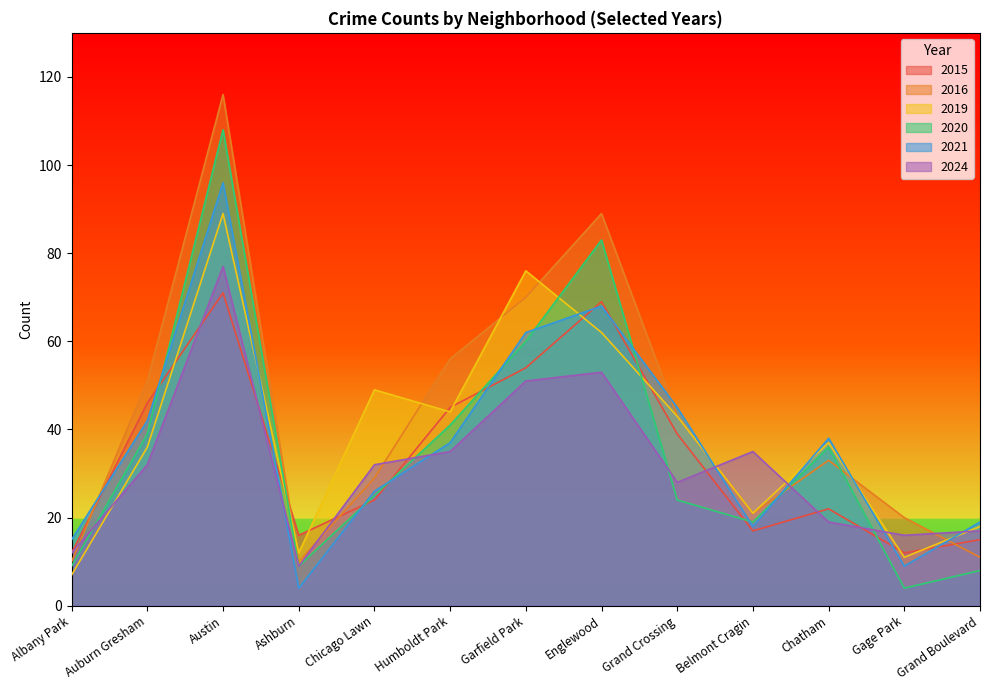

How many data points in 2020 are above 25?

6